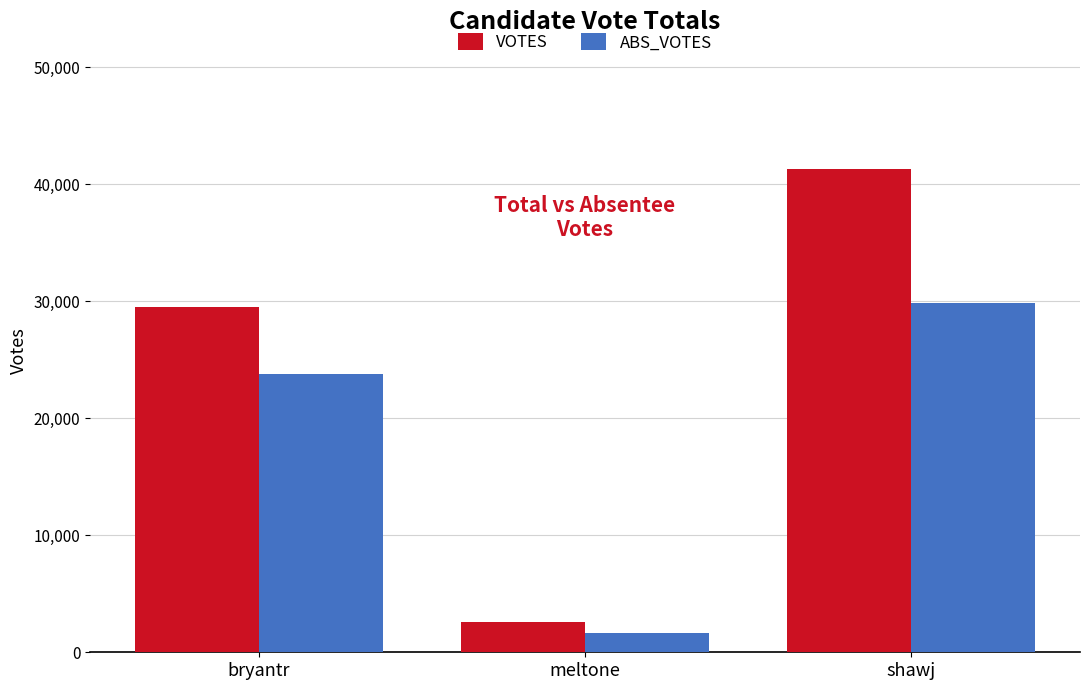

How many bars are there in each group?

2